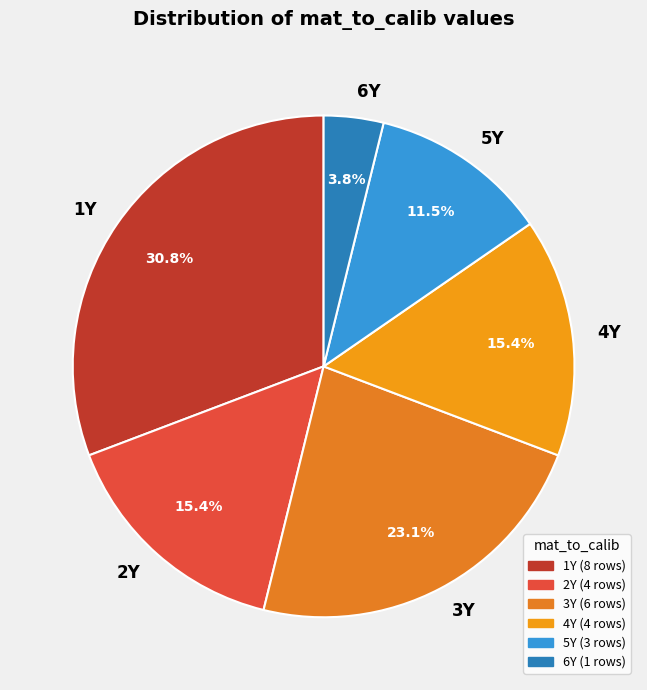

The 1Y slice represents 31% of the pie. True or false?

True